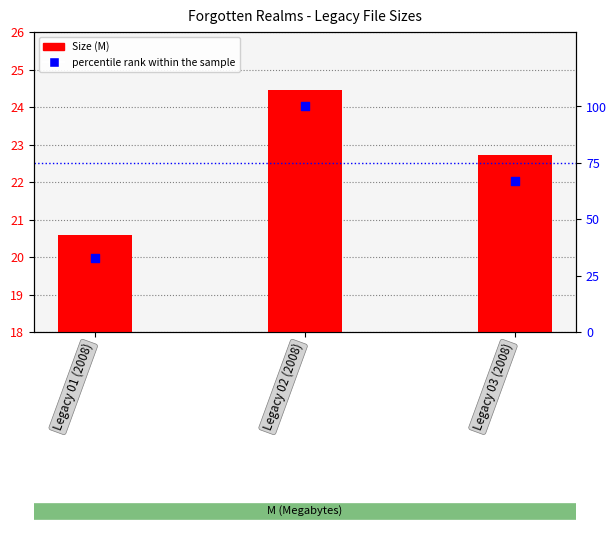

At which category is the sum across all series the highest?

Legacy 02 (2008)